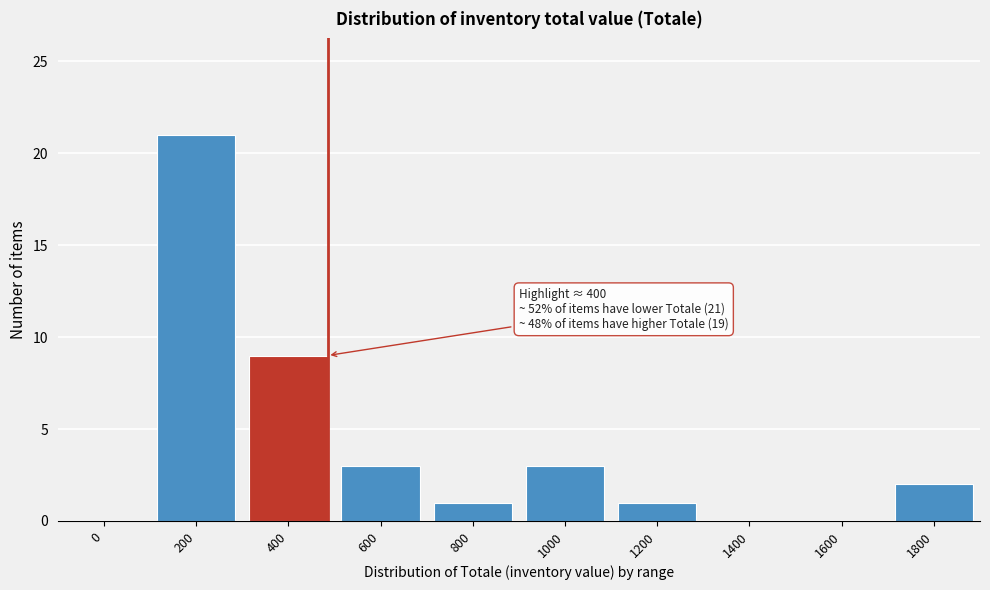

Reading left to right, extract all data points from this chart.

0=0	200=21	400=9	600=3	800=1	1000=3	1200=1	1400=0	1600=0	1800=2